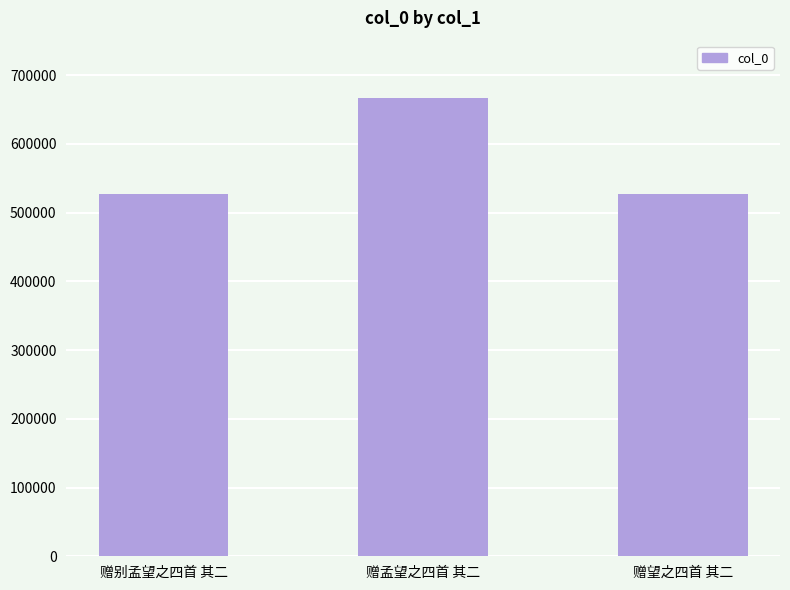

What is the label of the 1st bar from the right?

赠望之四首 其二